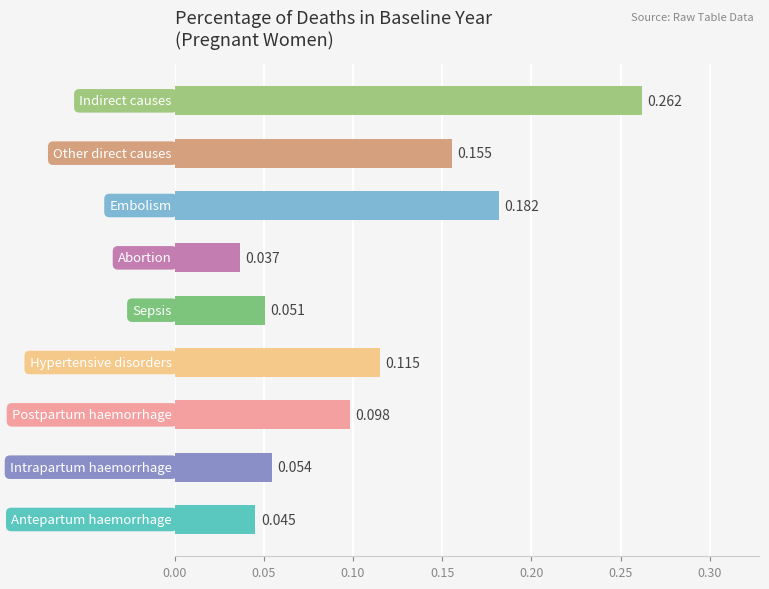

How many series are shown in this chart?

1